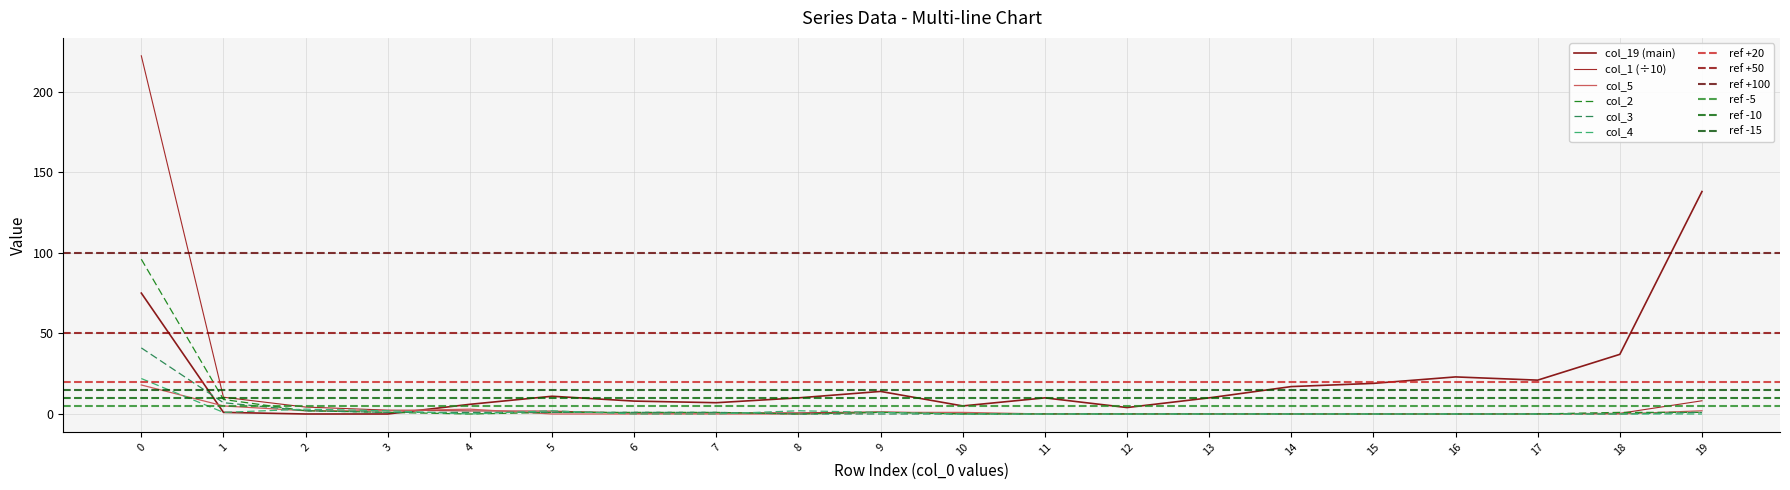

What is the value of the col_19 point at the 12th from the left?

10.0